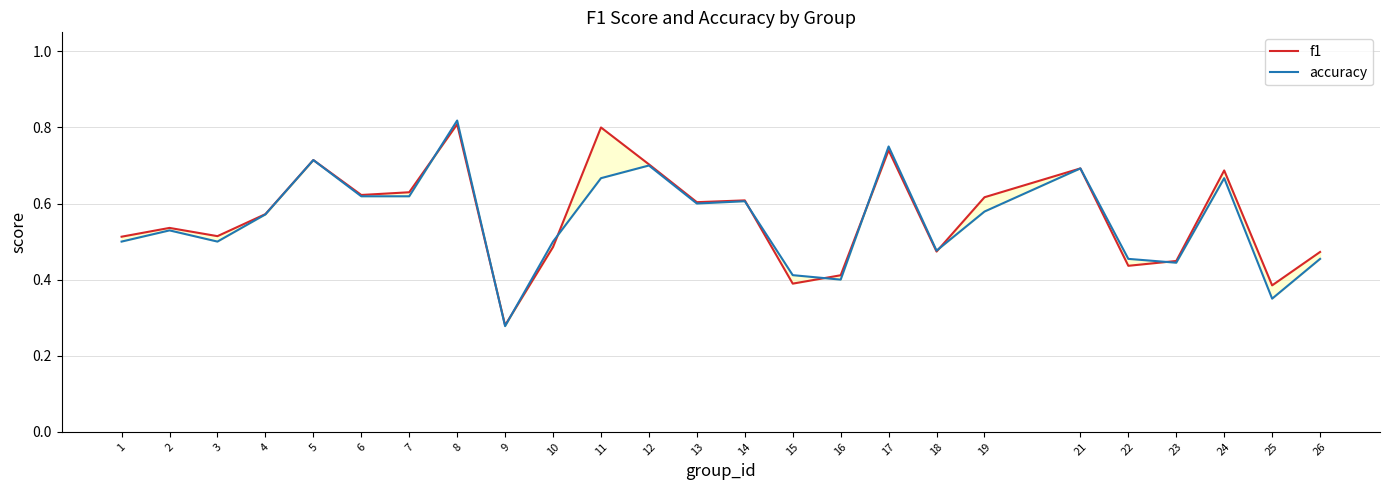

Count the f1 values in the range 0 to 1.

25